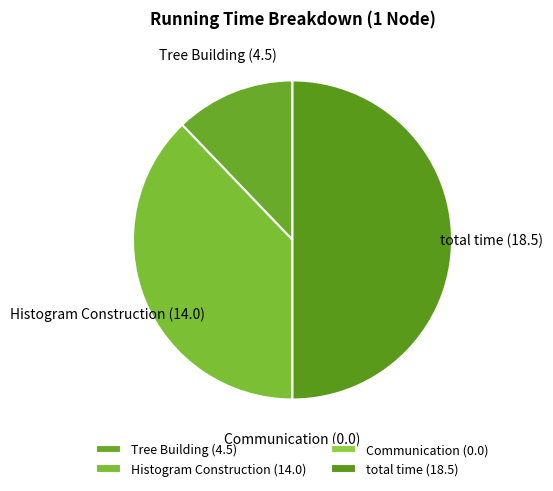

The total time slice represents 50% of the pie. True or false?

True